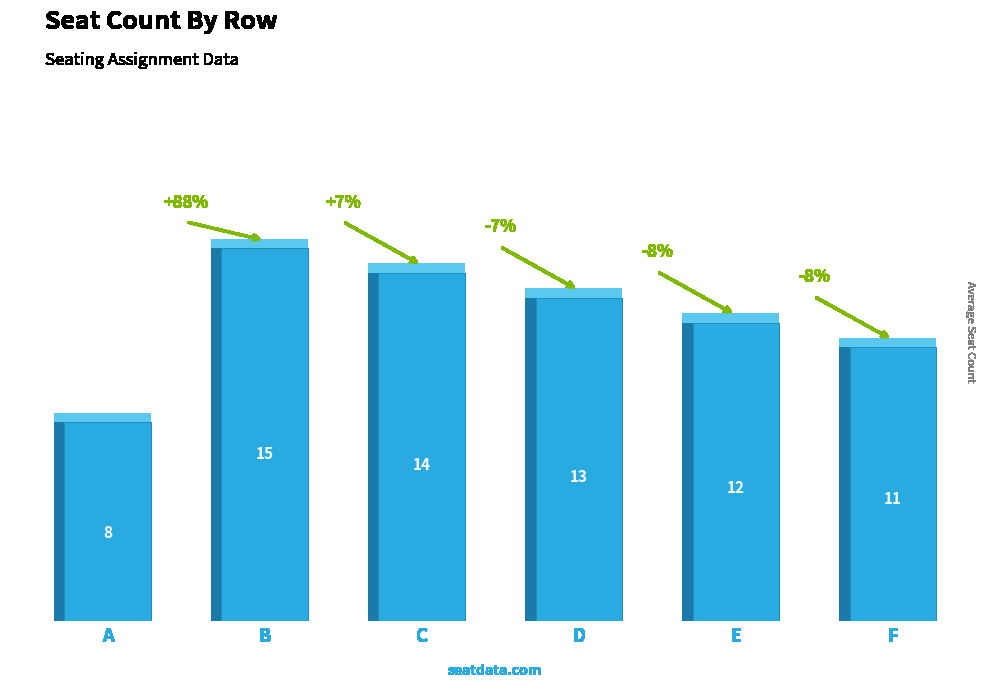

What is the ratio of the value at A to the value at E?

0.7